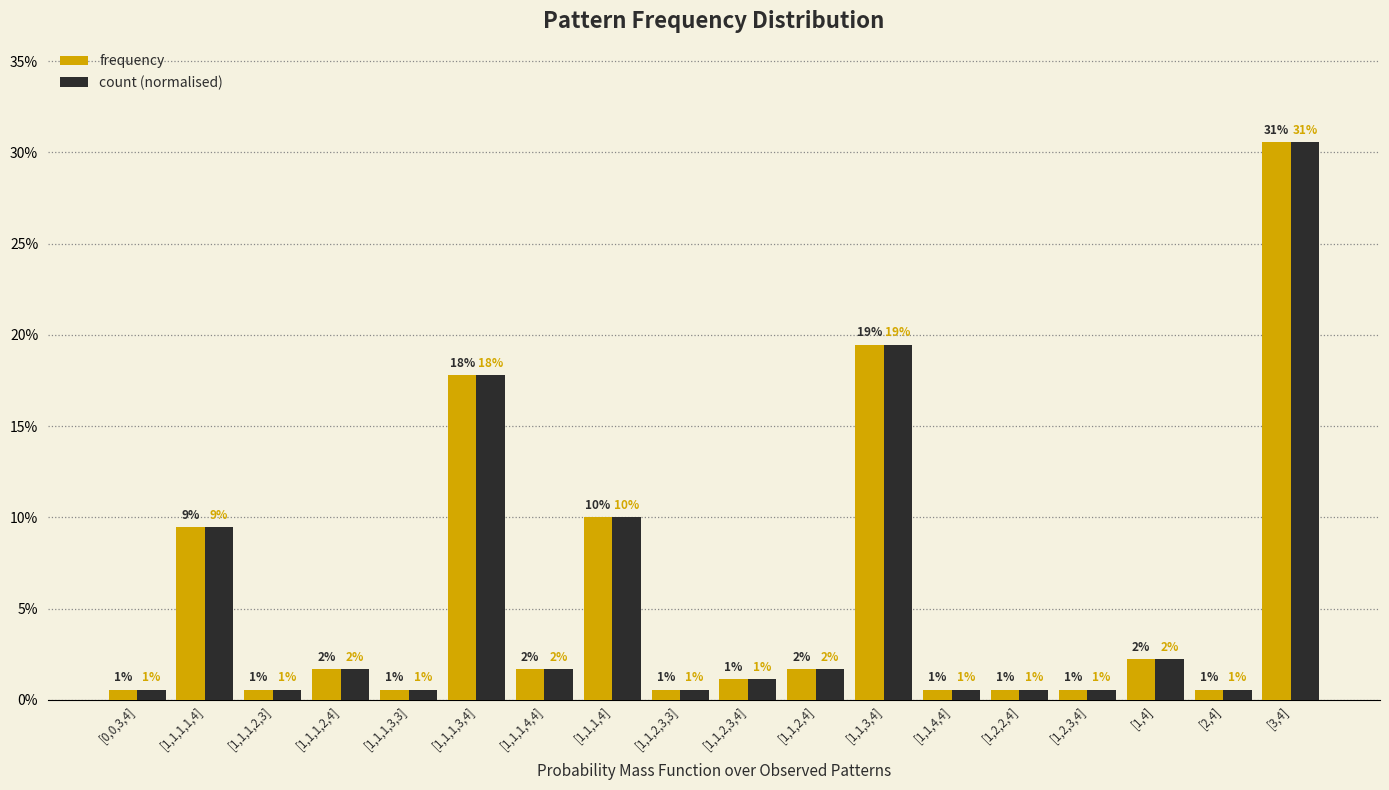

Reading left to right, extract all data points from this chart.

frequency: [0,0,3,4]=0.0	[1,1,1,1,4]=0.1	[1,1,1,2,3]=0.0	[1,1,1,2,4]=0.0	[1,1,1,3,3]=0.0	[1,1,1,3,4]=0.2	[1,1,1,4,4]=0.0	[1,1,1,4]=0.1	[1,1,2,3,3]=0.0	[1,1,2,3,4]=0.0	[1,1,2,4]=0.0	[1,1,3,4]=0.2	[1,1,4,4]=0.0	[1,2,2,4]=0.0	[1,2,3,4]=0.0	[1,4]=0.0	[2,4]=0.0	[3,4]=0.3
count (normalised): [0,0,3,4]=0.0	[1,1,1,1,4]=0.1	[1,1,1,2,3]=0.0	[1,1,1,2,4]=0.0	[1,1,1,3,3]=0.0	[1,1,1,3,4]=0.2	[1,1,1,4,4]=0.0	[1,1,1,4]=0.1	[1,1,2,3,3]=0.0	[1,1,2,3,4]=0.0	[1,1,2,4]=0.0	[1,1,3,4]=0.2	[1,1,4,4]=0.0	[1,2,2,4]=0.0	[1,2,3,4]=0.0	[1,4]=0.0	[2,4]=0.0	[3,4]=0.3